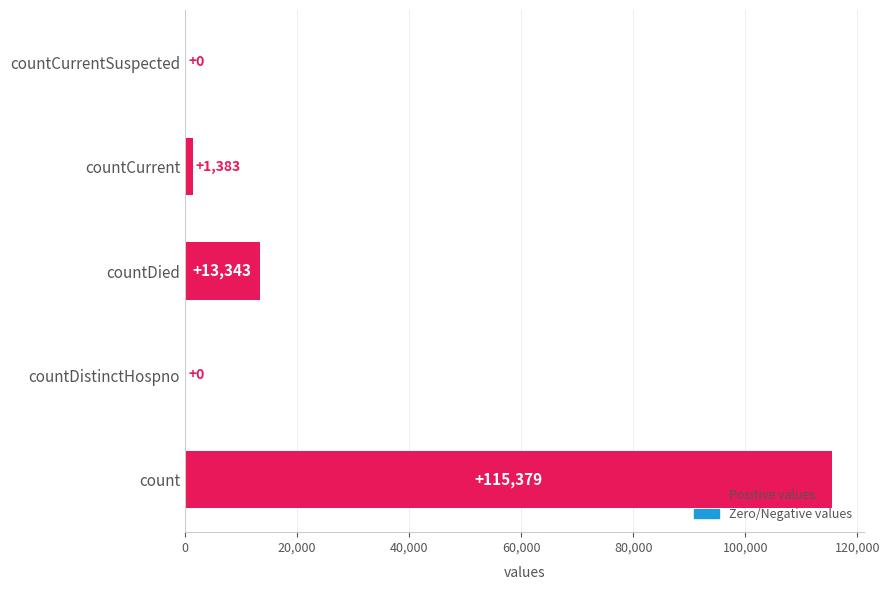

True or false: the data shows 6780 at countDied.

False